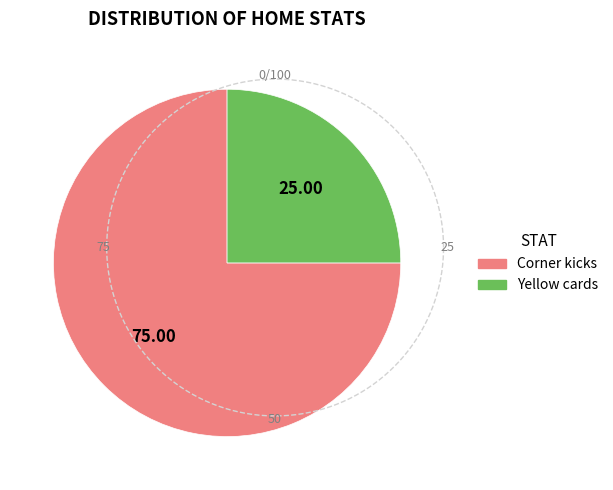

What is the largest slice in the pie chart?

Corner kicks